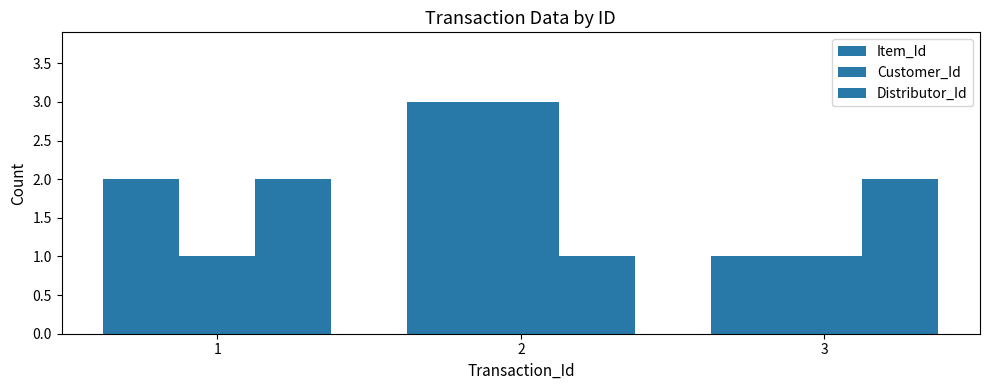

At which category is the sum across all series the highest?

2